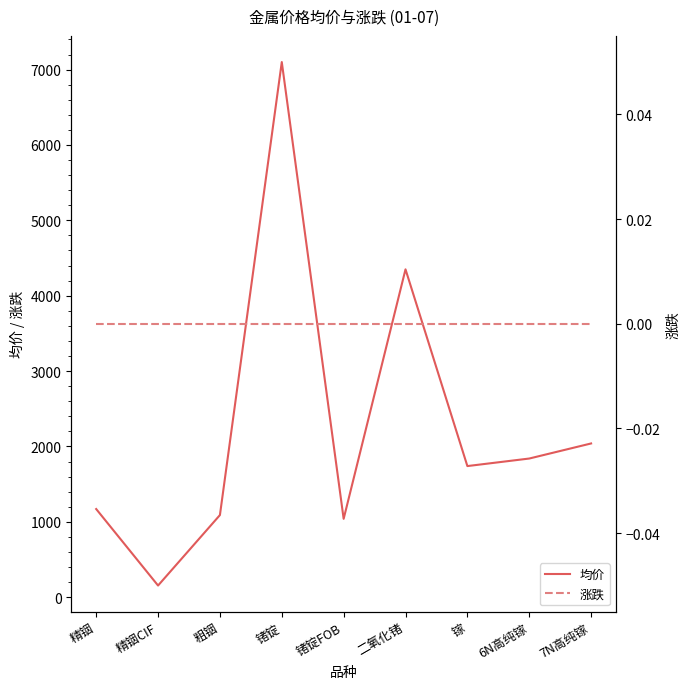

What are all the series names shown in the legend?

均价, 涨跌